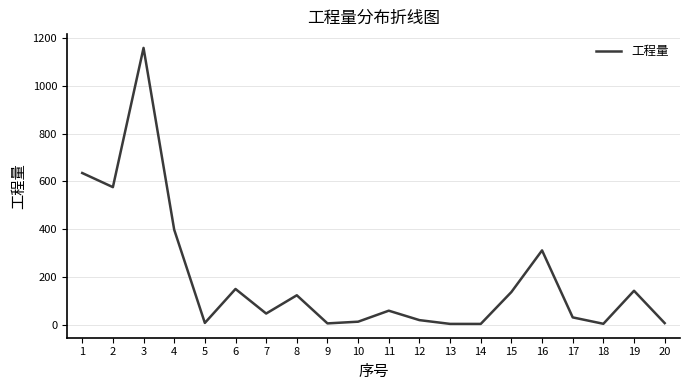

What is the difference between the values at 19 and 11?

83.5